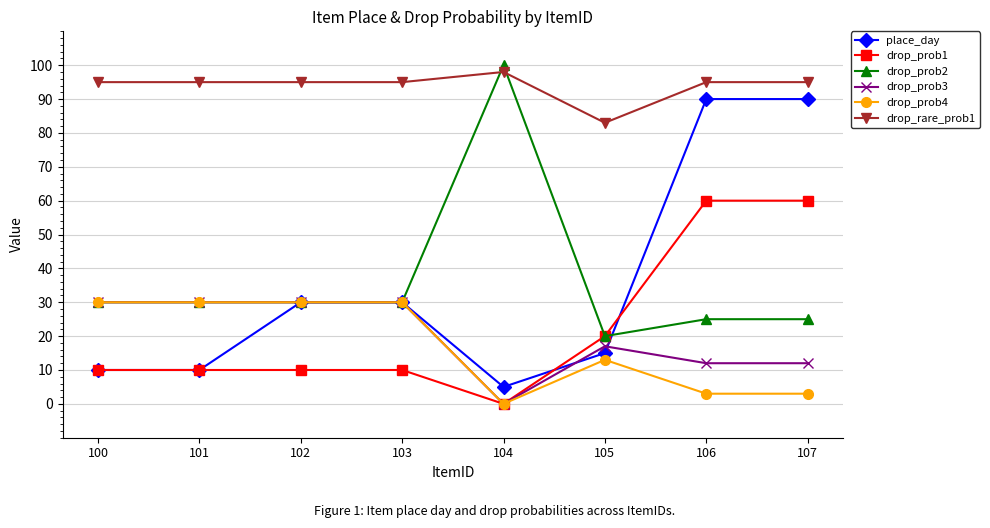

At how many categories does at least one series exceed 28?

8